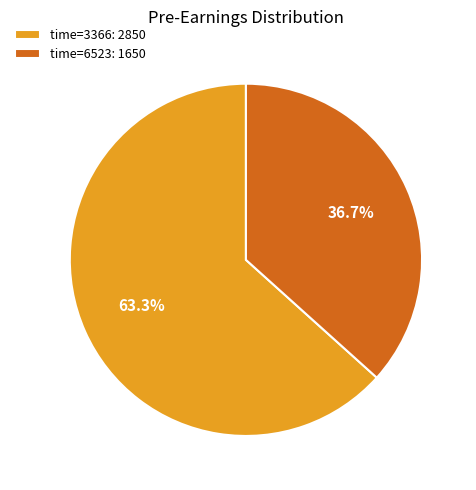

What is the majority slice?

time=3366: 2850